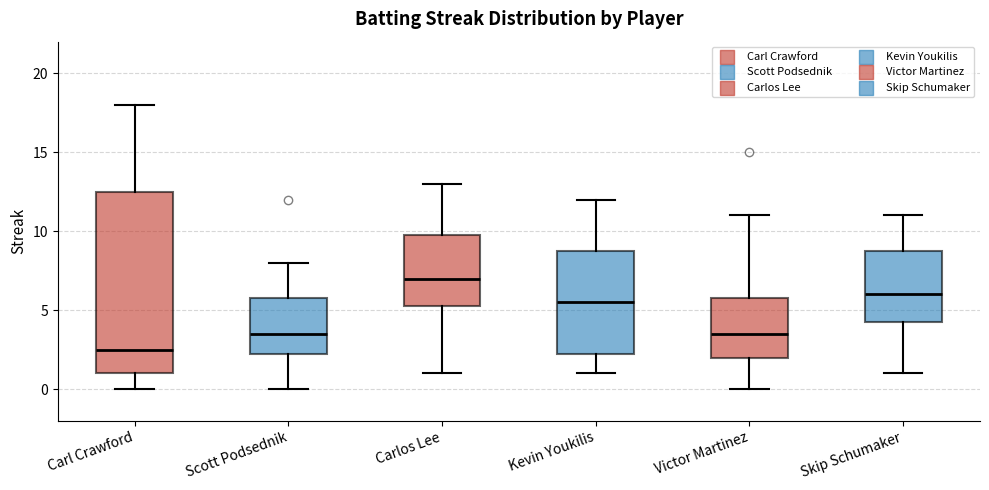

Reading left to right, transcribe this box plot: for each box, give where its median line is, the range the box spans, and where its two whiskers end, as read against the y-axis. The values are not printed on the chart, so give them approximately, as read against the axis.

Carl Crawford: median 2.5, box 1.0 to 12.5, whiskers 0.0 to 18.0
Scott Podsednik: median 3.5, box 2.5 to 6.0, whiskers 0.0 to 8.0
Carlos Lee: median 7.0, box 5.5 to 10.0, whiskers 1.0 to 13.0
Kevin Youkilis: median 5.5, box 2.5 to 9.0, whiskers 1.0 to 12.0
Victor Martinez: median 3.5, box 2.0 to 6.0, whiskers 0.0 to 11.0
Skip Schumaker: median 6.0, box 4.5 to 9.0, whiskers 1.0 to 11.0